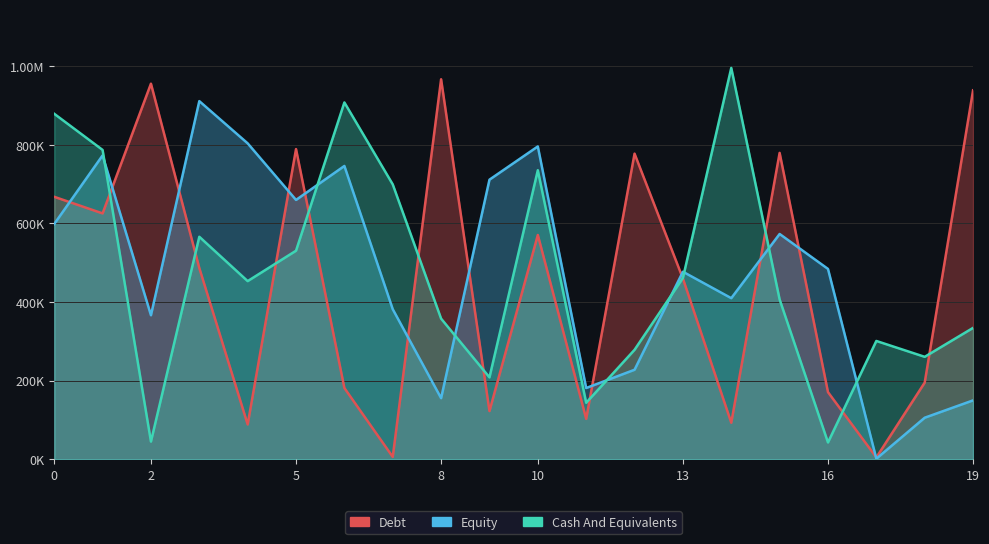

Between 15 and 16, which series saw the biggest shift?

Series_1